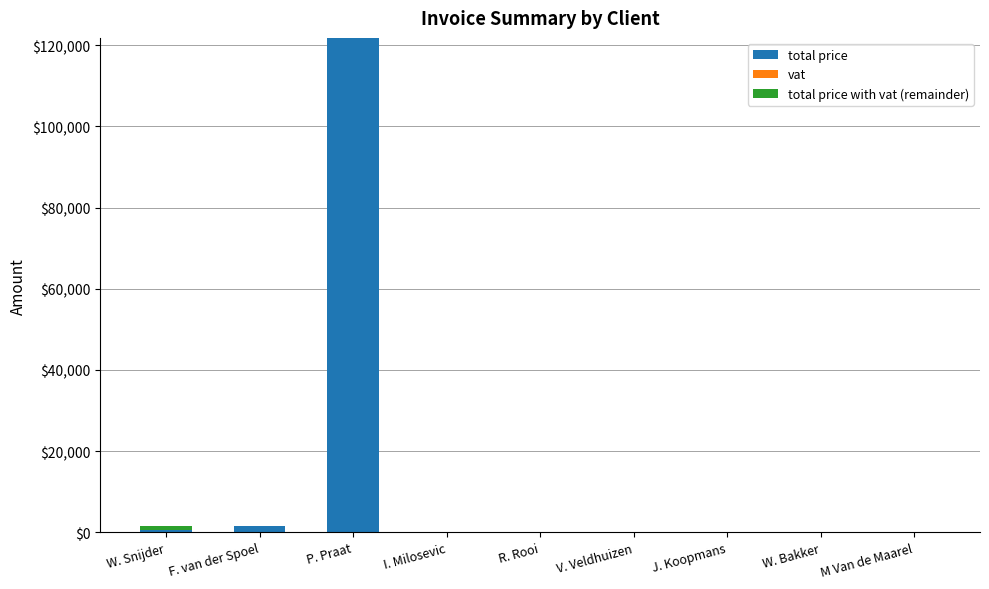

What is the maximum value for total price?

121775.0